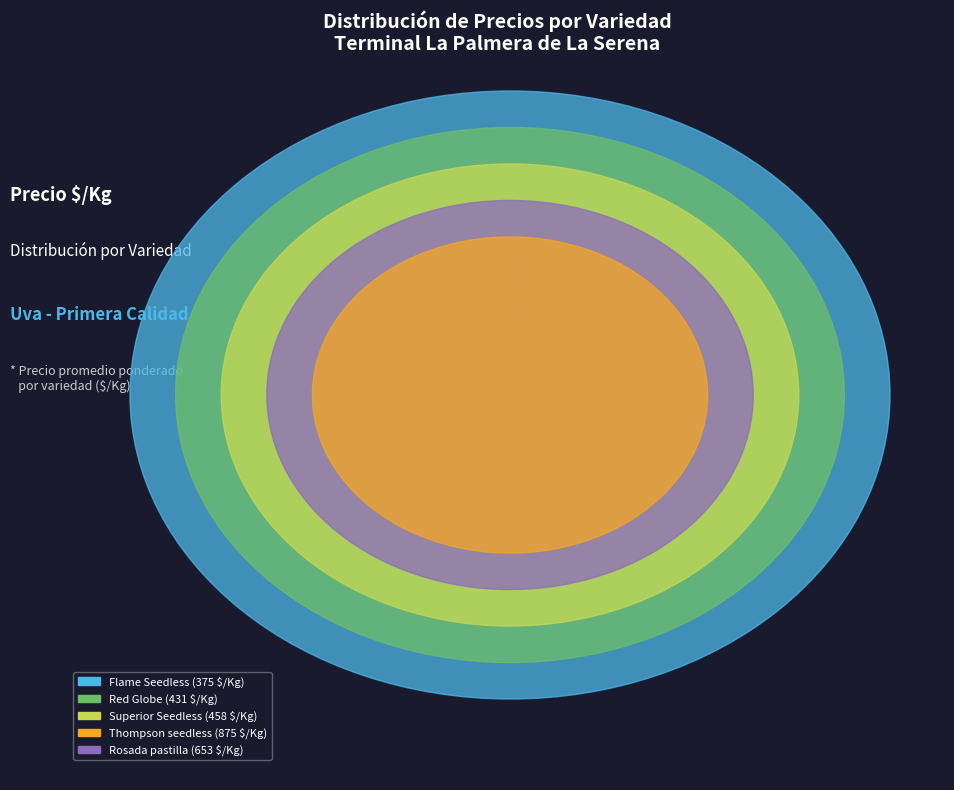

Is it true that Thompson seedless is 31% of the pie?

True